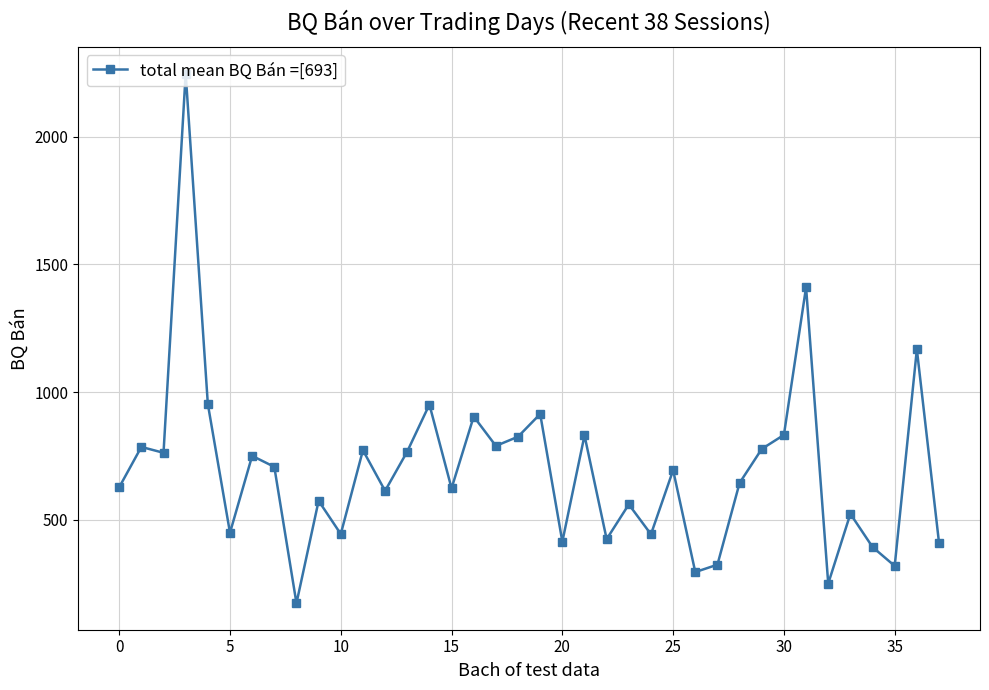

What is the average value?

693